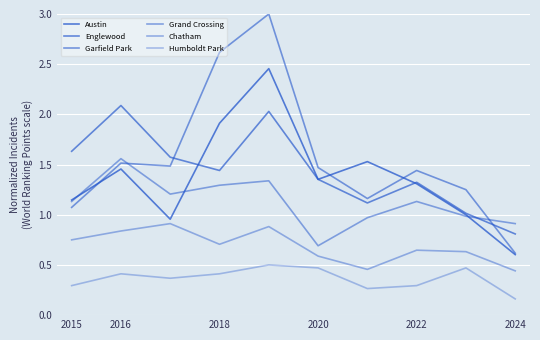

How many lines are shown in the chart?

6